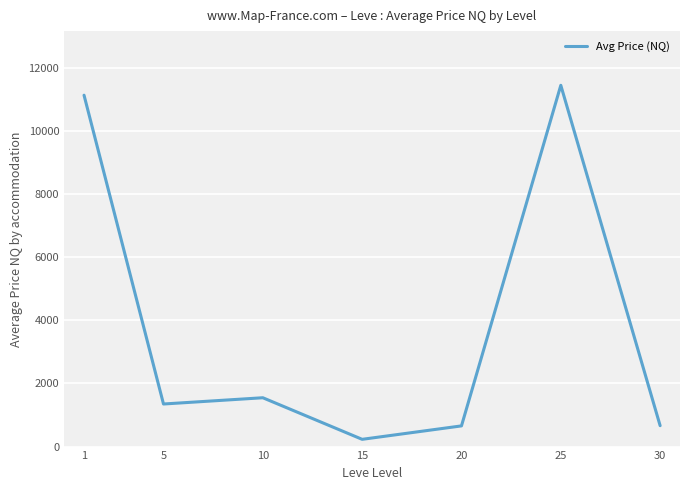

The value at 10 is 2206.6. True or false?

False